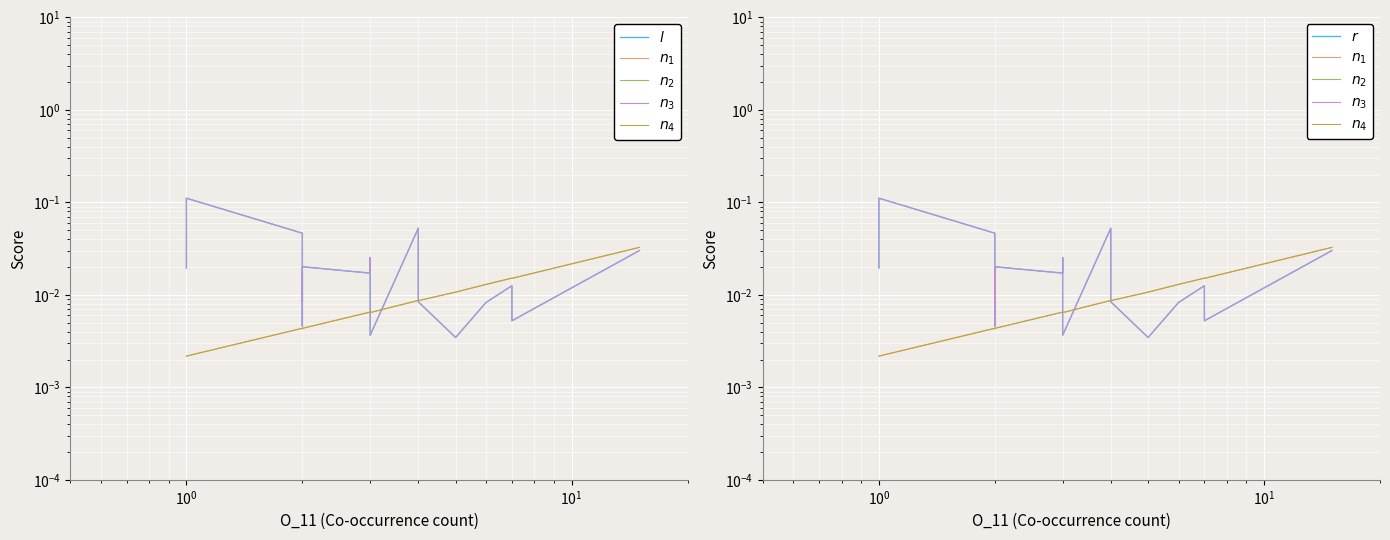

True or false: $n_4$ and $n_1$ cross at least once.

False